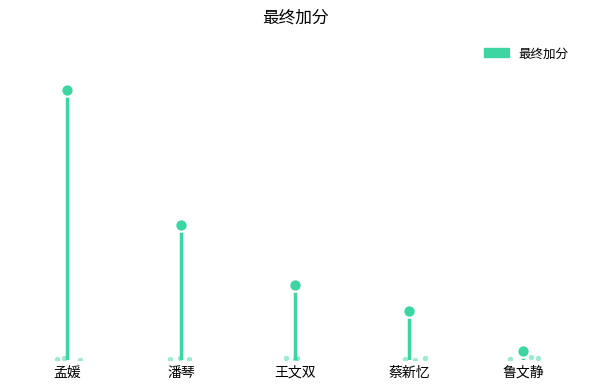

Between 潘琴 and 孟媛, which is larger?

孟媛